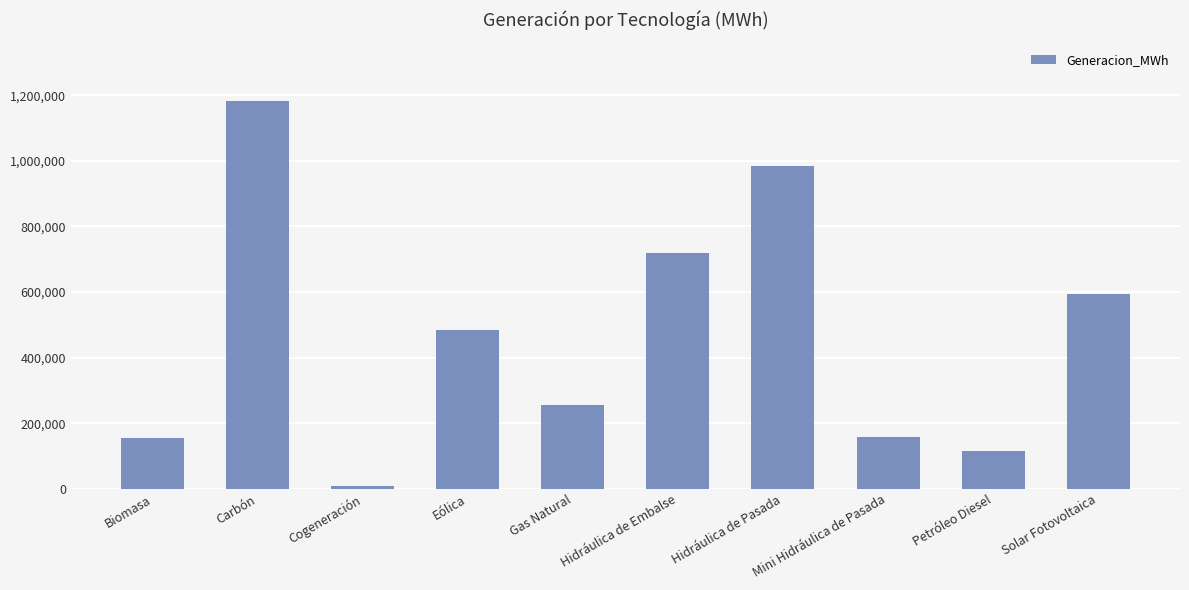

True or false: the data shows 114737.7 at Petróleo Diesel.

True